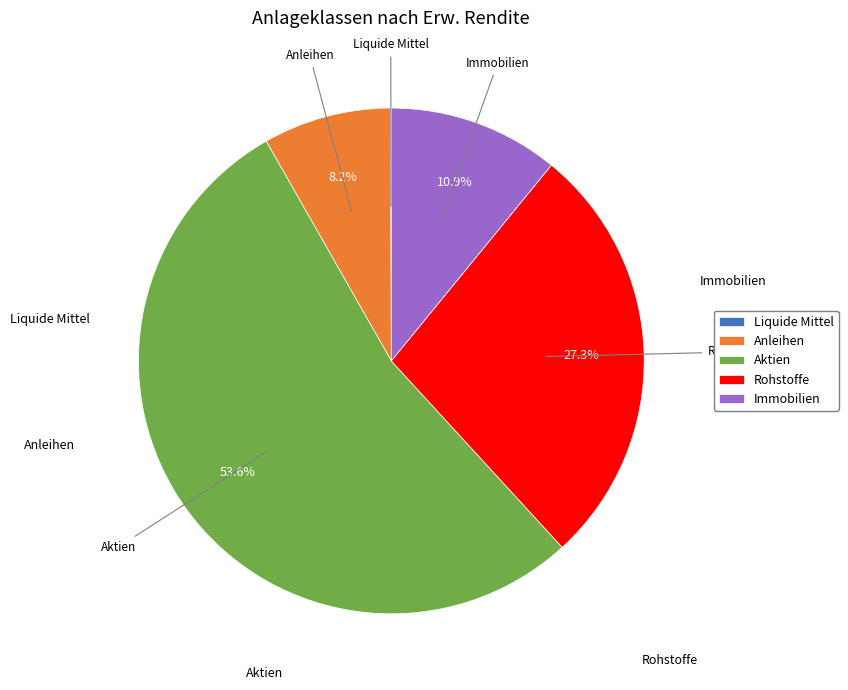

How much of the chart is everything except Immobilien?

89.1%